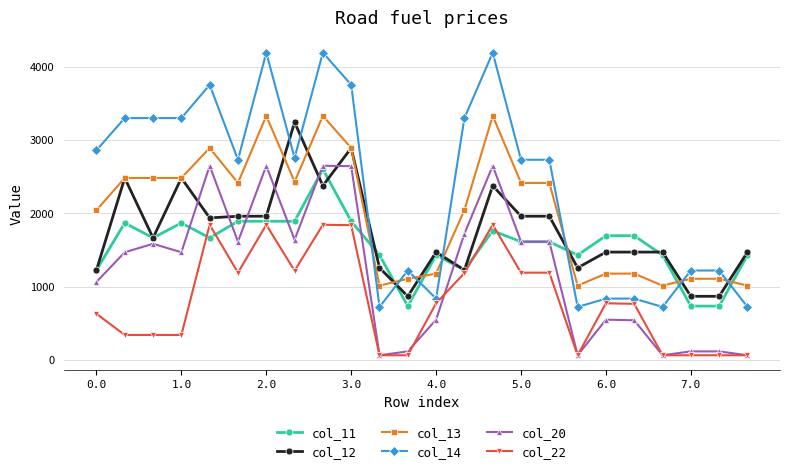

True or false: col_22 and col_13 intersect in this chart.

False